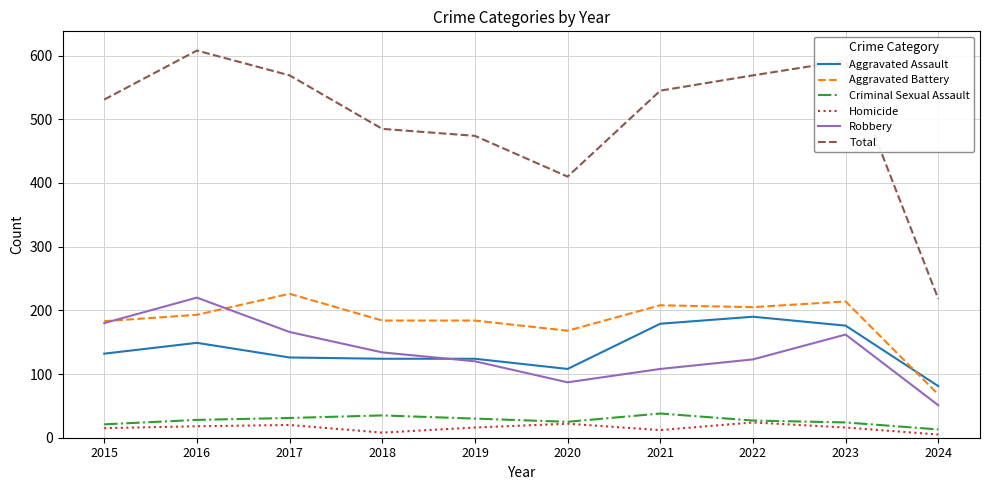

Read the Total value at 2015.

531